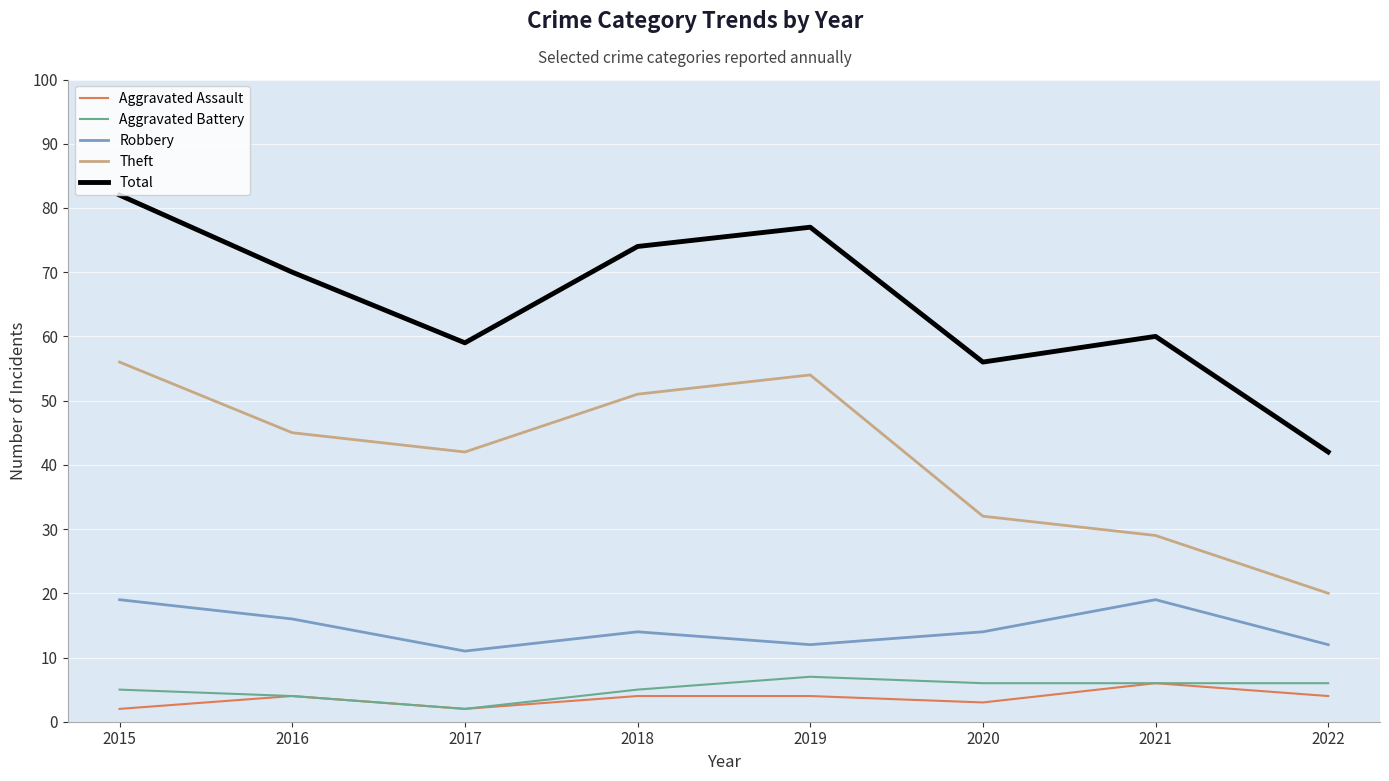

Is this an area chart (filled region under the line)?

No